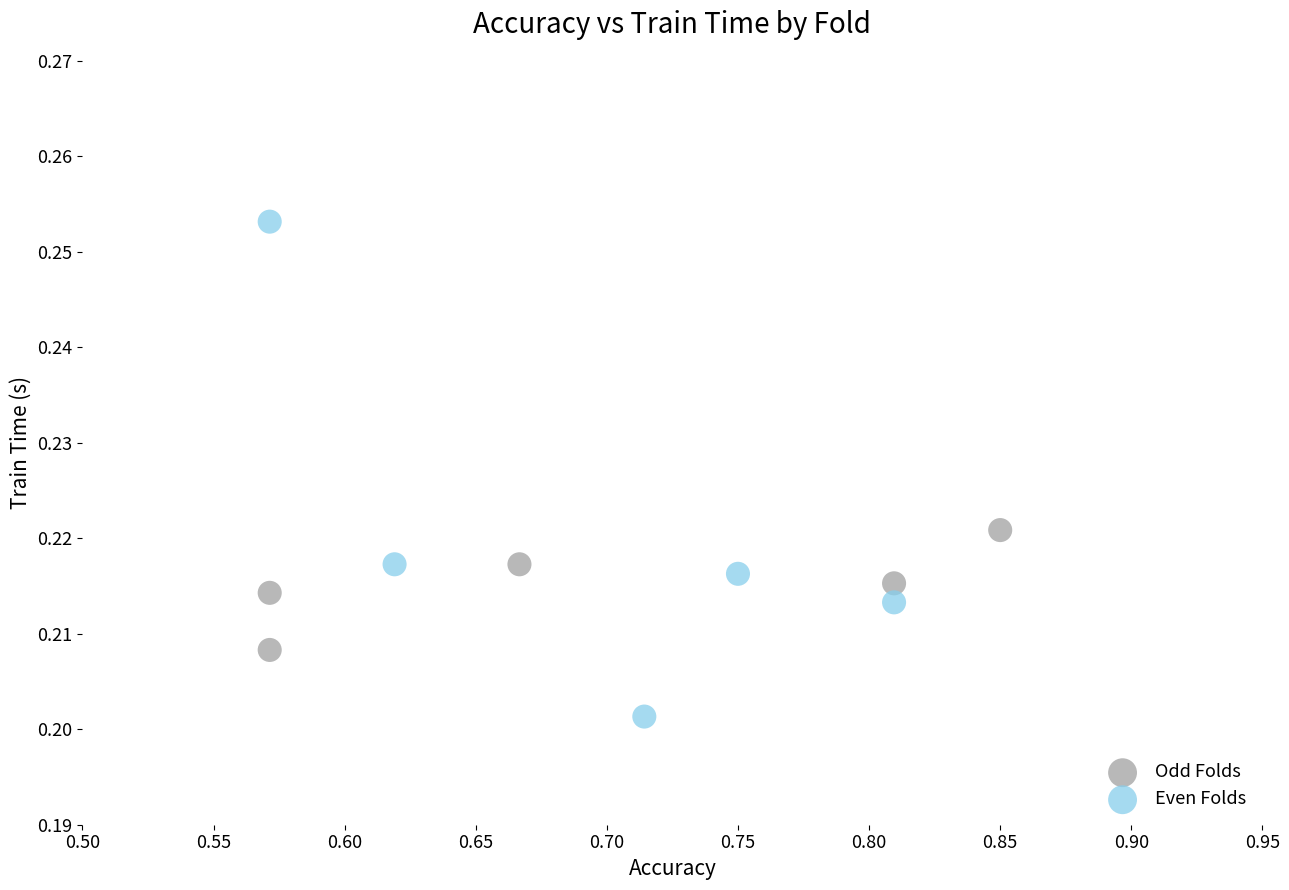

Which series has the largest Y range (max minus min)?

Even Folds